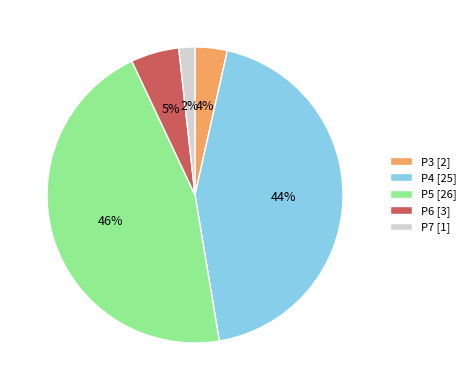

Is the sum of P6 [3] and P5 [26] greater than half?

Yes